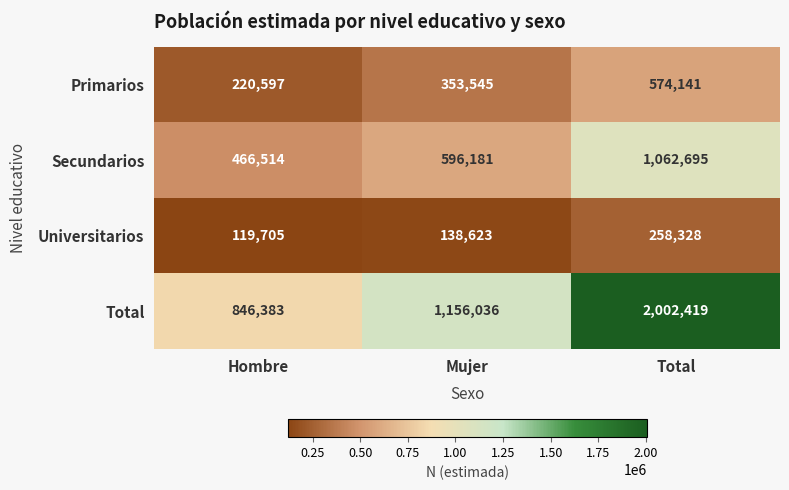

Which series has the largest range (max minus min)?

Total